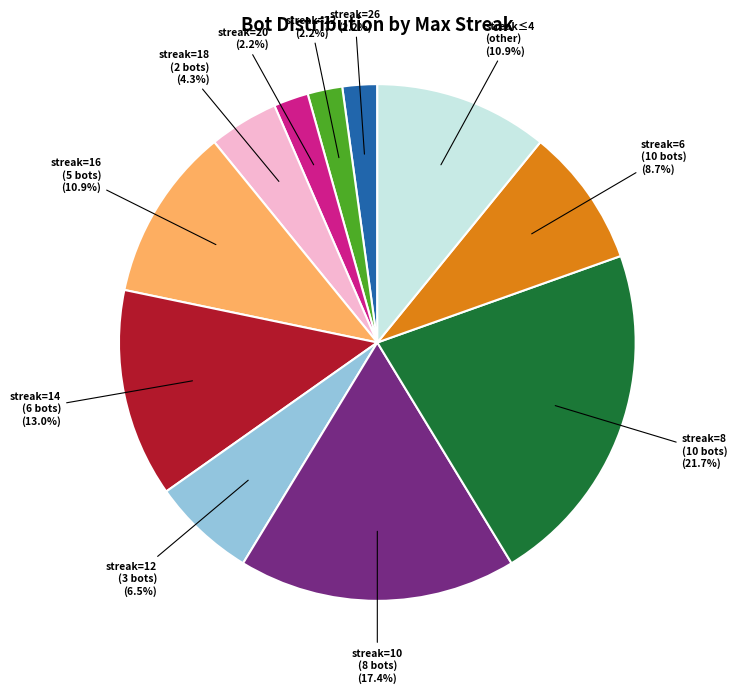

Does any single category account for the majority?

No